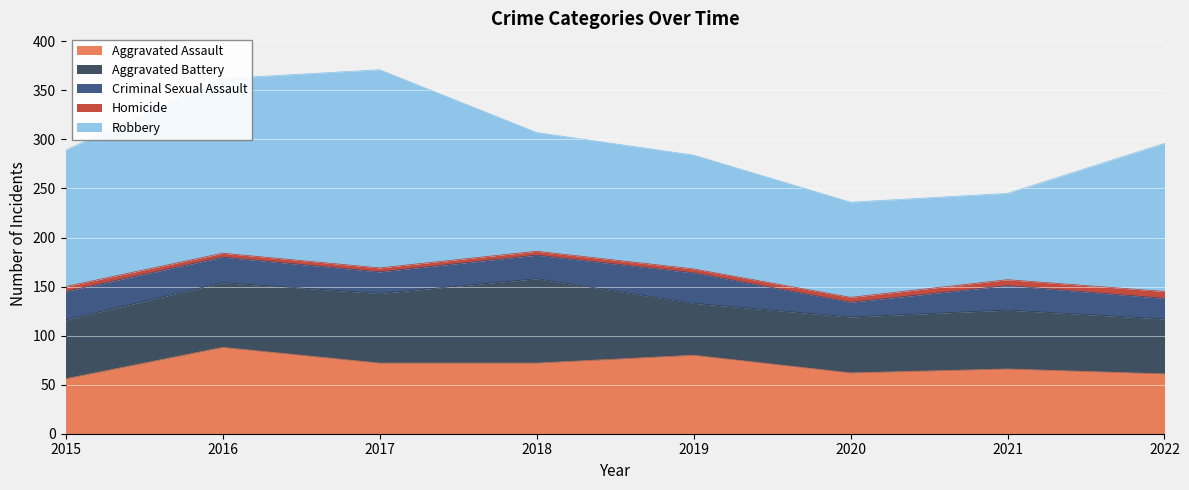

What are all the series names shown in the legend?

Aggravated Assault, Aggravated Battery, Criminal Sexual Assault, Homicide, Robbery